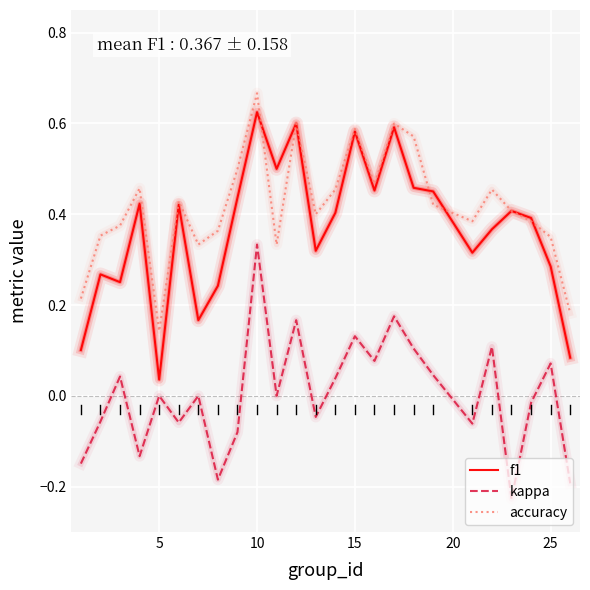

Which series has the largest total across all categories?

accuracy